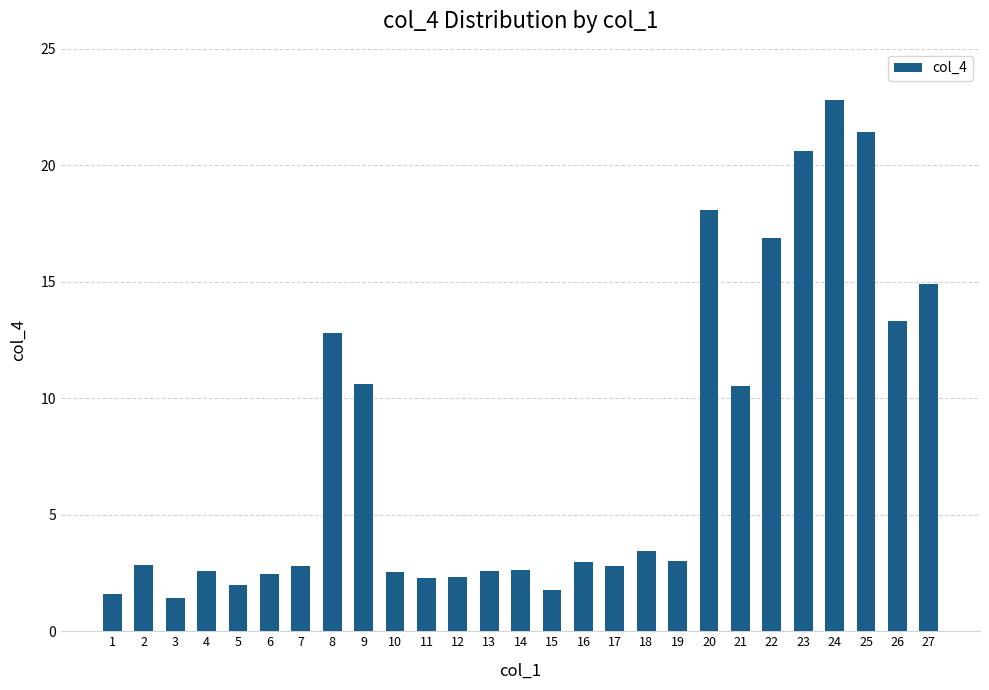

What is the sum of the values at 15 and 2?

4.6